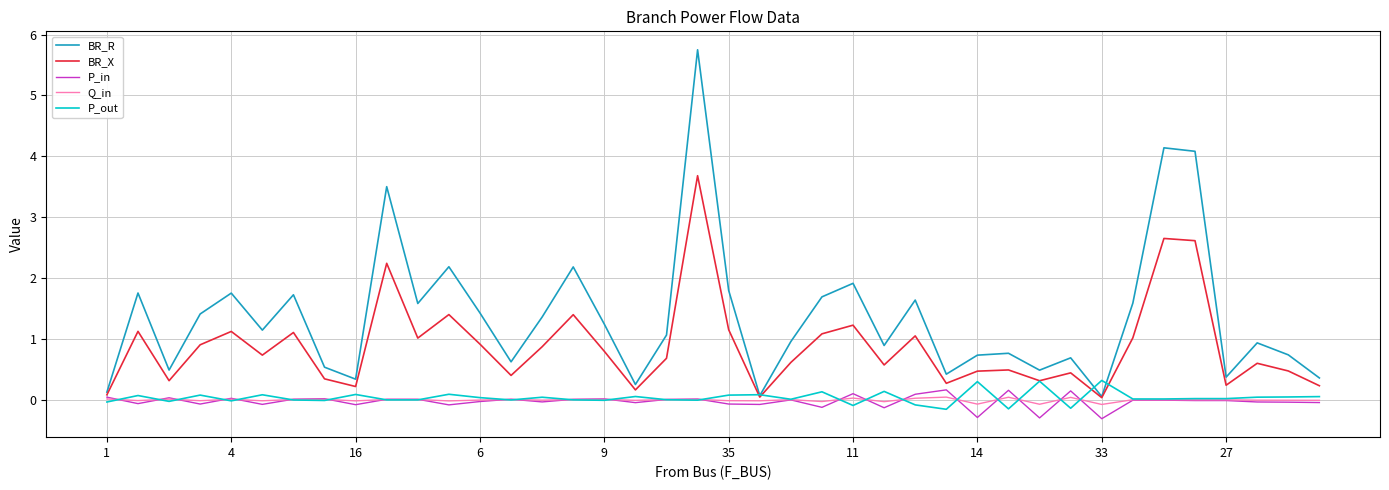

True or false: P_out has more than 2 interior local peaks.

True